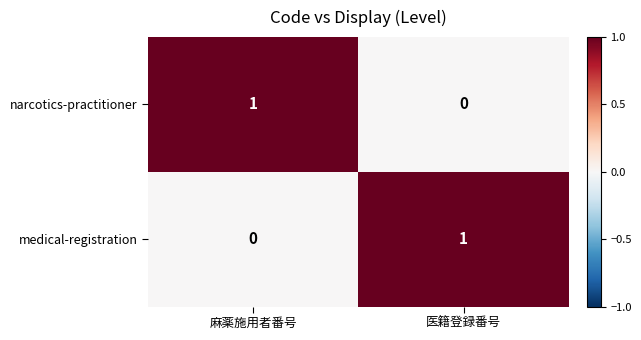

What is the total value across all series at 医籍登録番号?

1